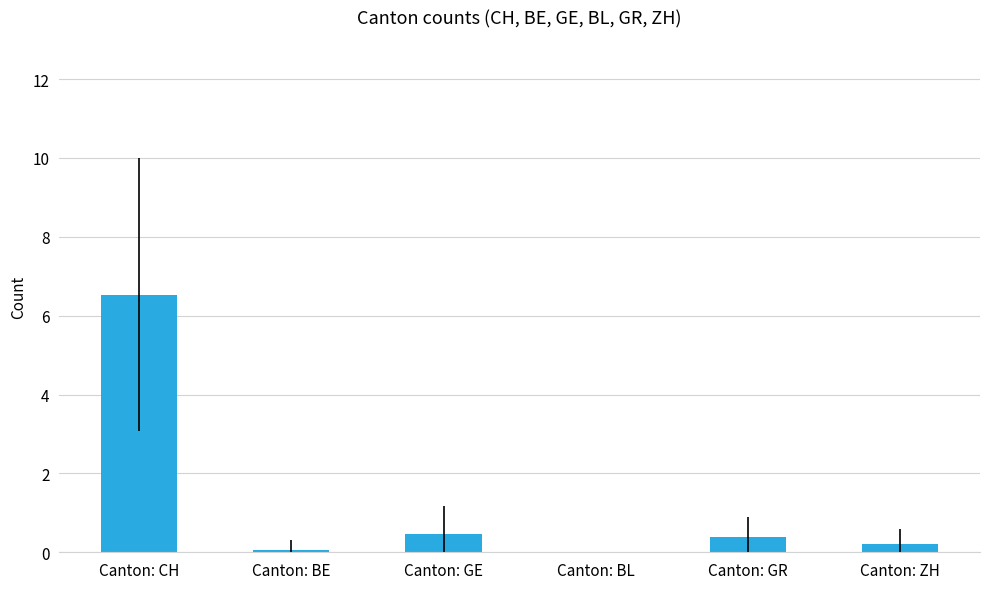

The chart shows a value of 0.4 at Canton: GR. True or false?

True